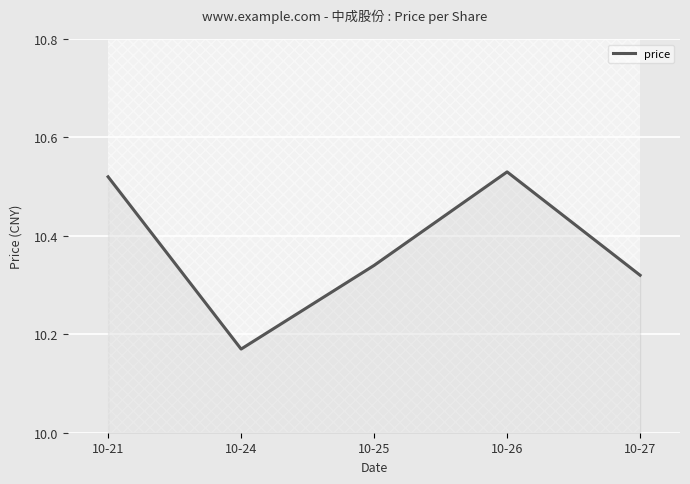

Which category has the highest value across all series?

10-26